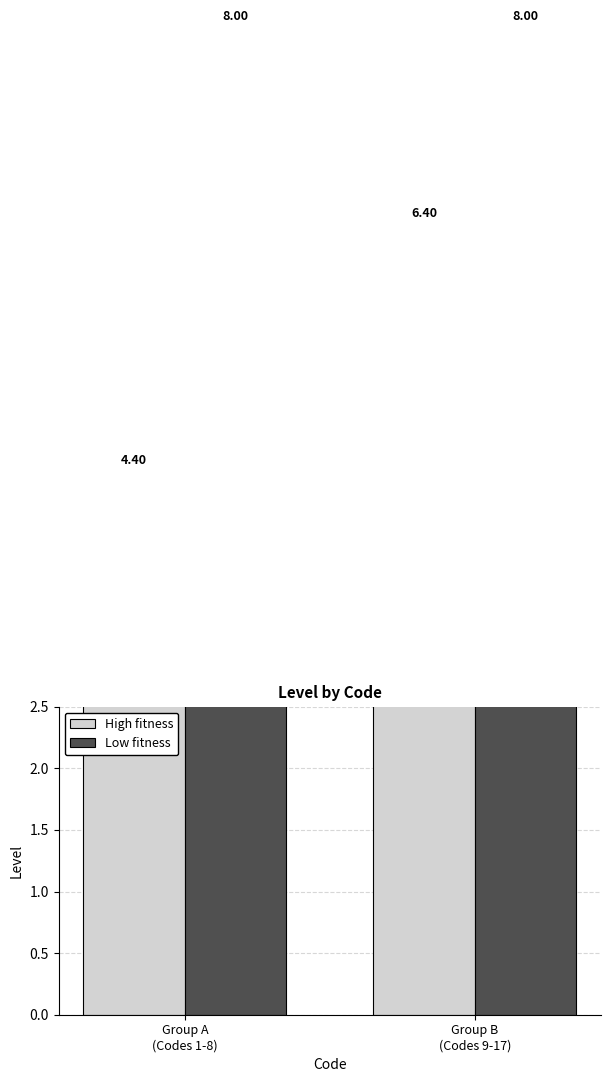

Which series has the largest total across all categories?

Low fitness